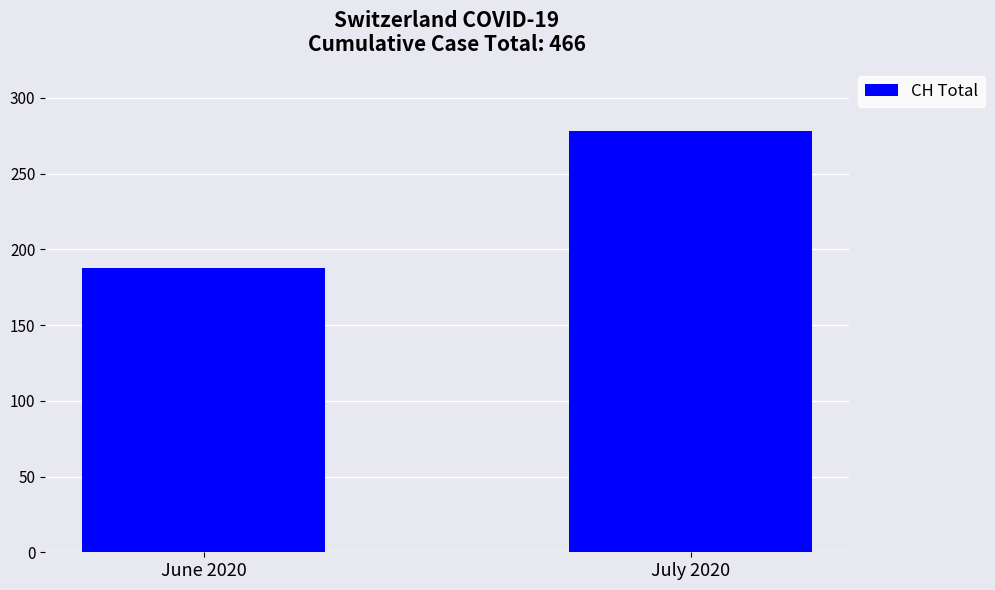

Read the value at July 2020, to the nearest 5.

280